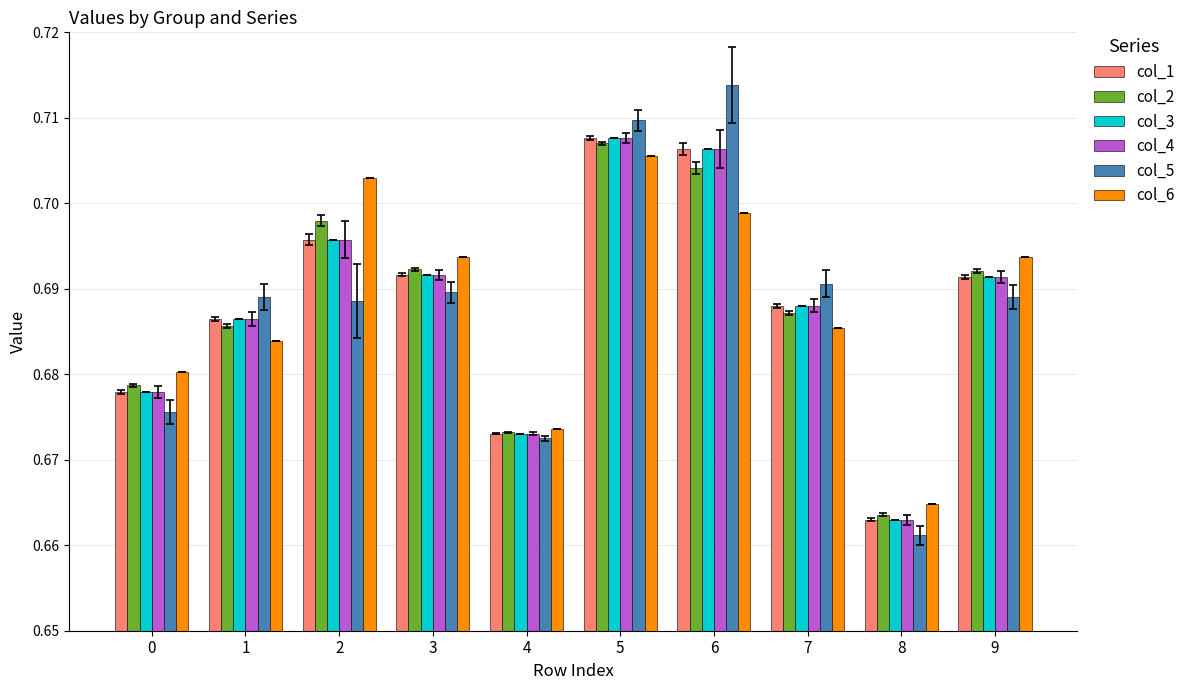

Count the col_6 values in the range 0 to 1.

10